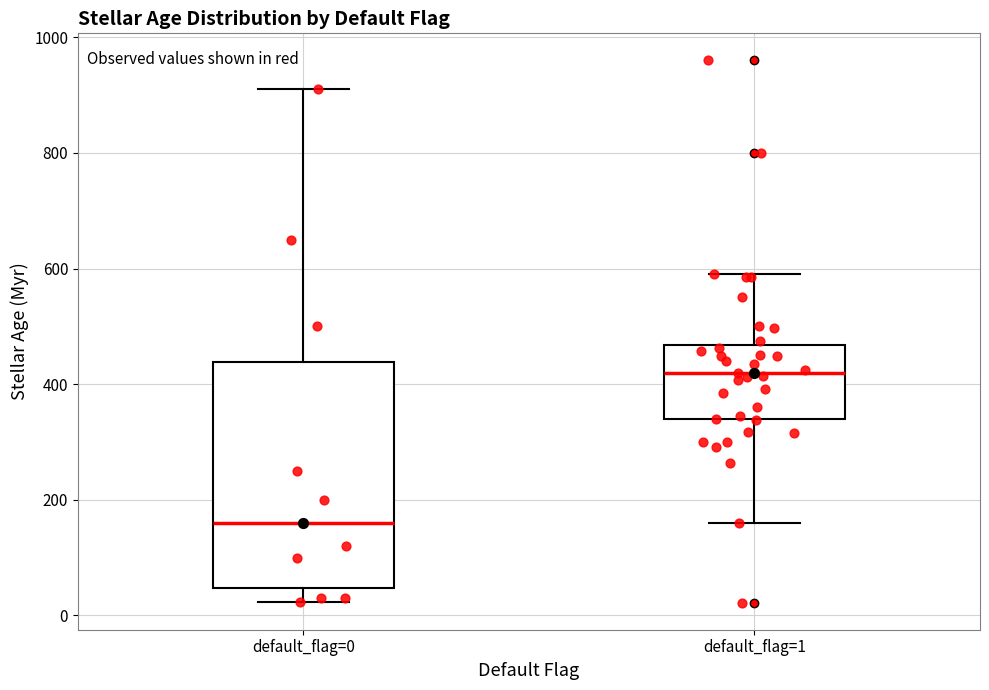

Reading left to right, read every box against the y-axis: the position of its median line, the range the box covers, and the ends of its whiskers. The values are not printed on the chart, so give them approximately, as read against the axis.

default_flag=0: median 160, box 40 to 440, whiskers 20 to 920
default_flag=1: median 420, box 340 to 460, whiskers 160 to 600